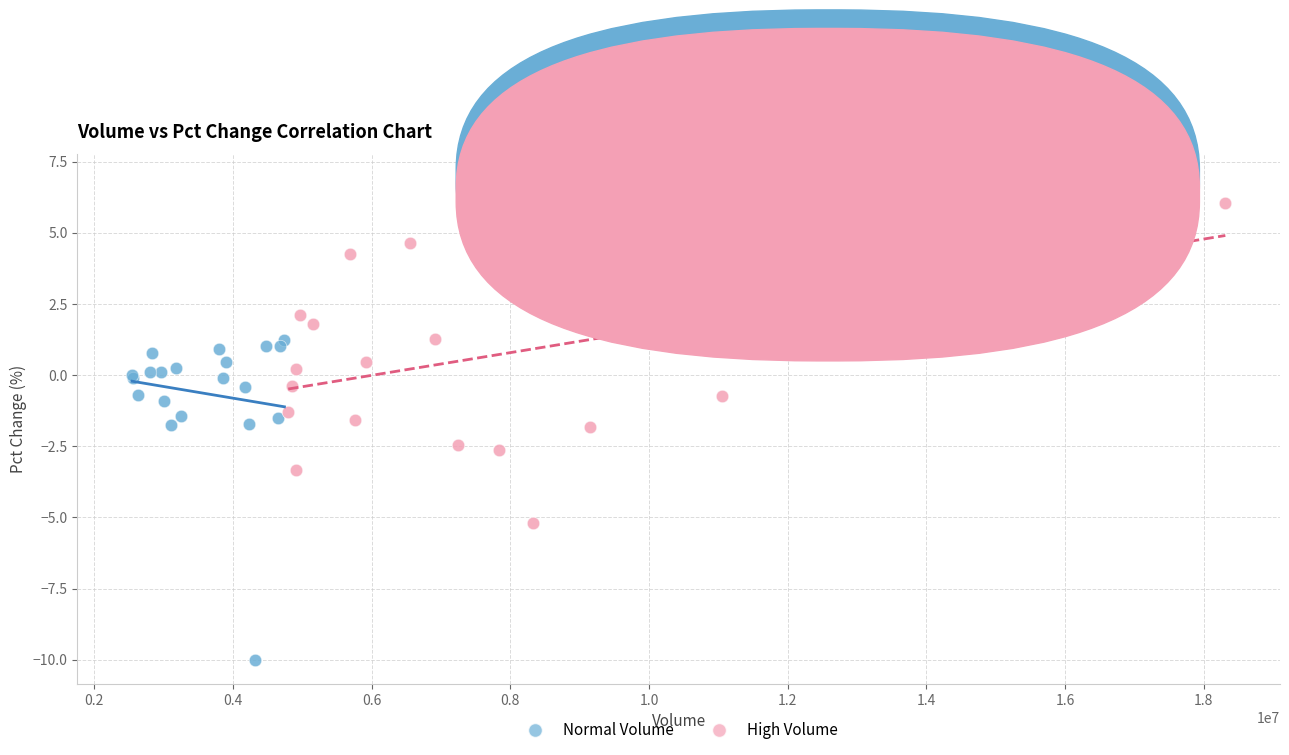

Which series reaches the minimum Y coordinate?

Normal Volume